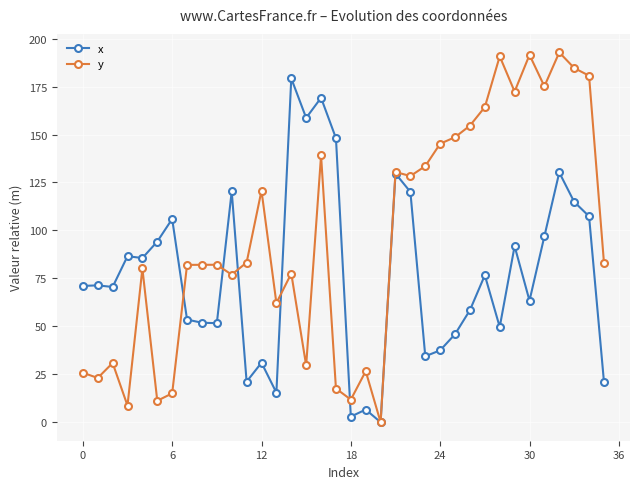

What are all the series names shown in the legend?

x, y